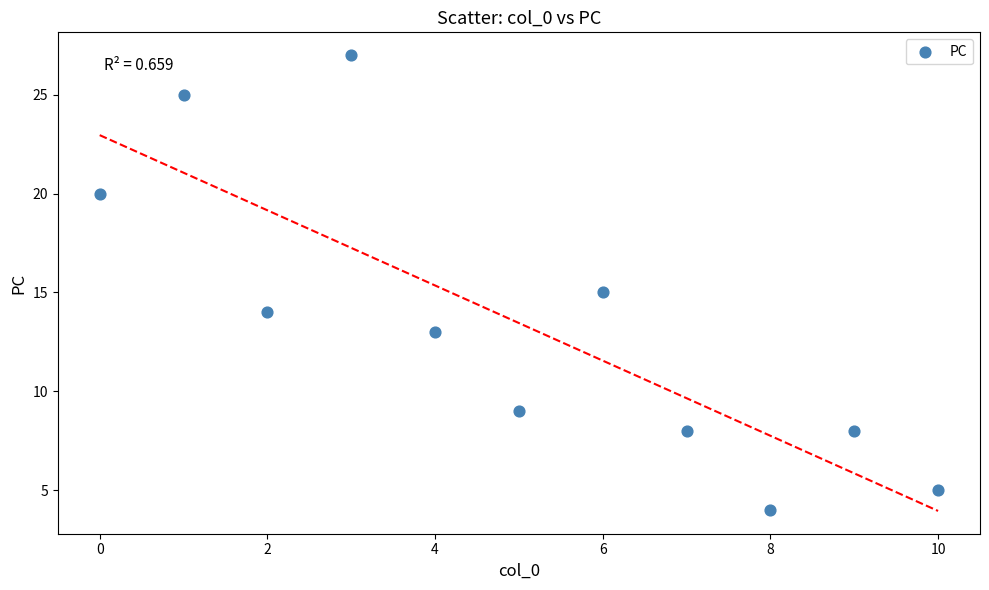

What is the average Y value?

13